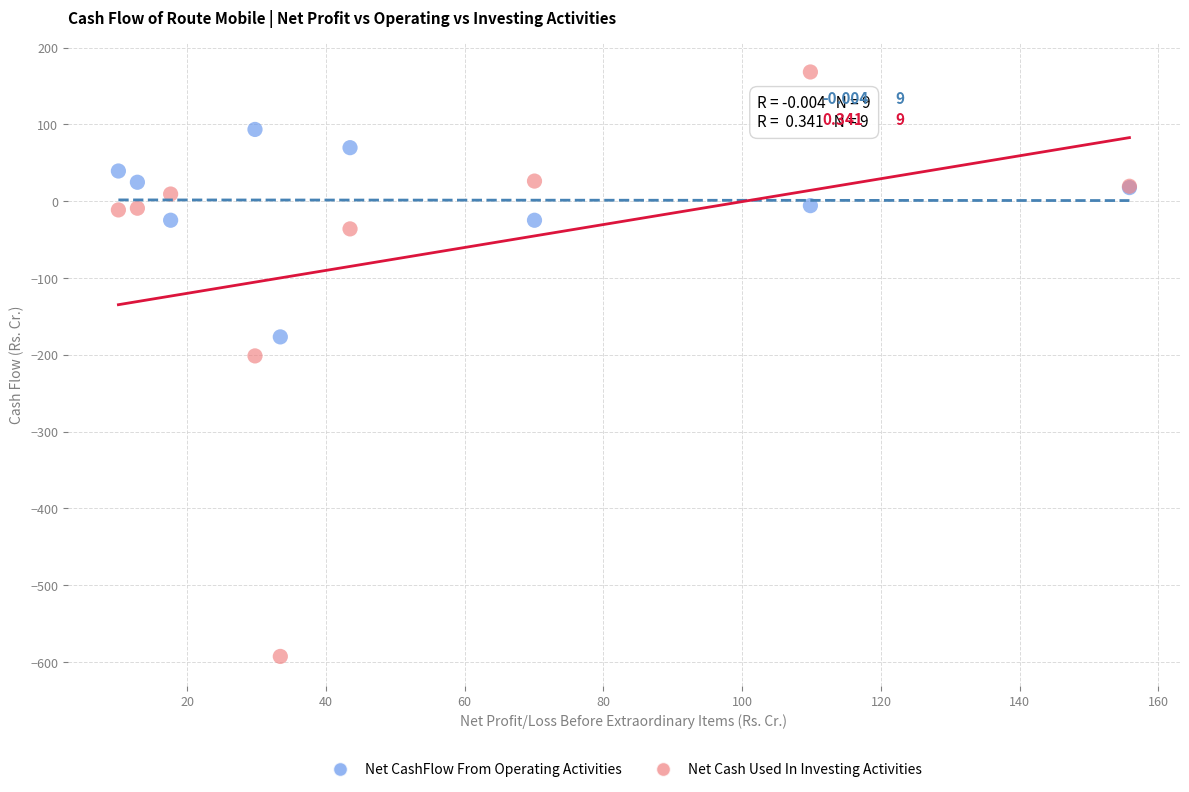

In the Net Cash Used In Investing Activities series, what Y value is closest to -212?

-201.5